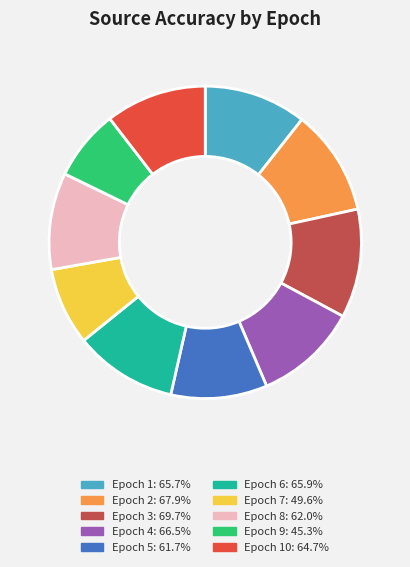

Is there any slice that represents more than half of the pie?

No